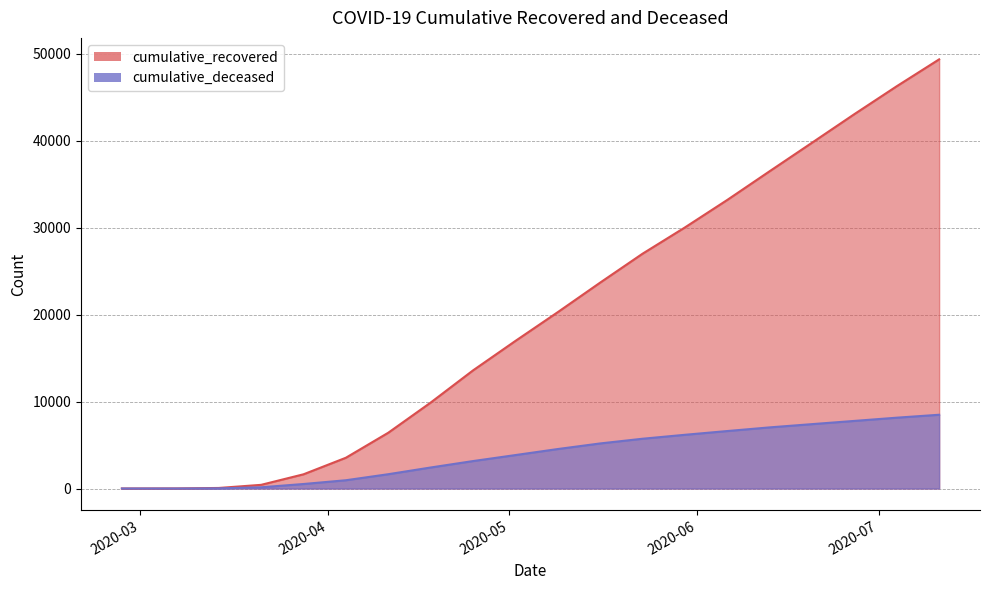

What is the sum of all cumulative_recovered values?

401839